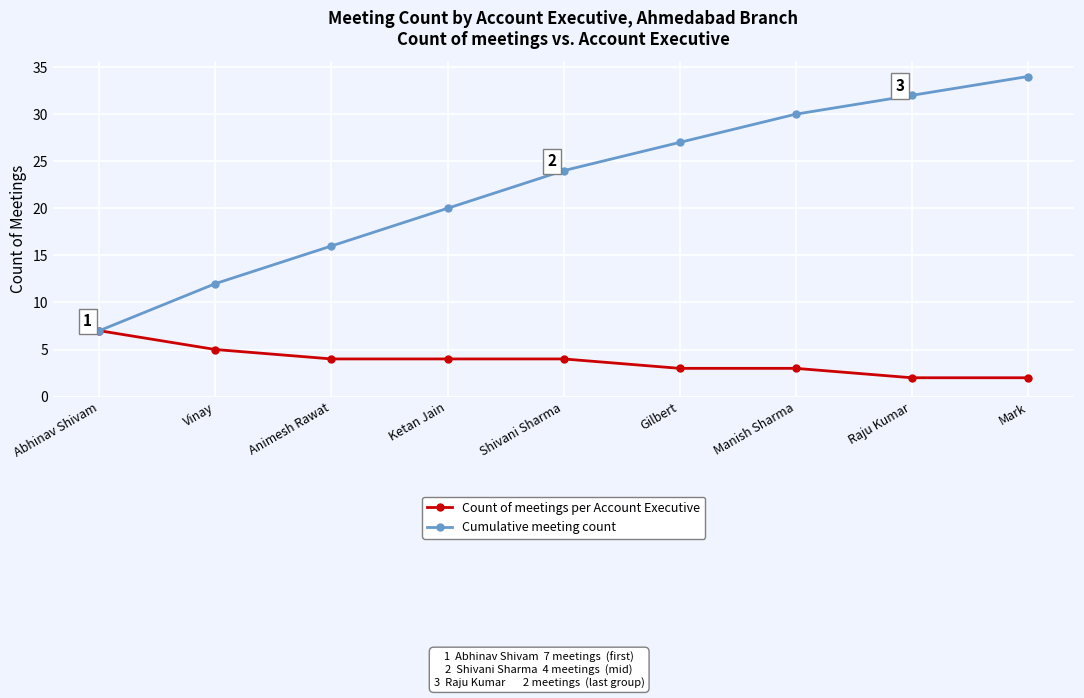

What are all the series names shown in the legend?

Count of meetings per Account Executive, Cumulative meeting count